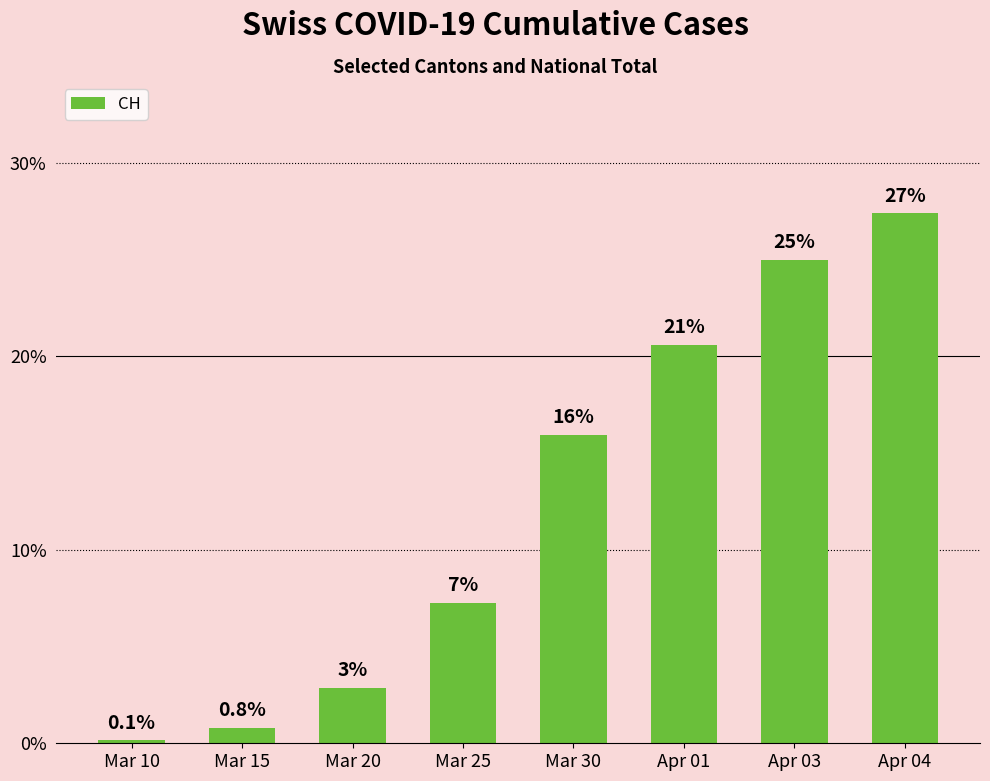

What is the label of the 2nd bar from the right?

Apr 03